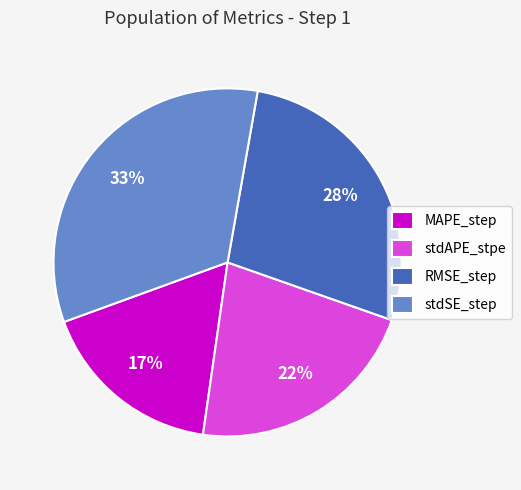

What is the smallest slice in the pie chart?

MAPE_step